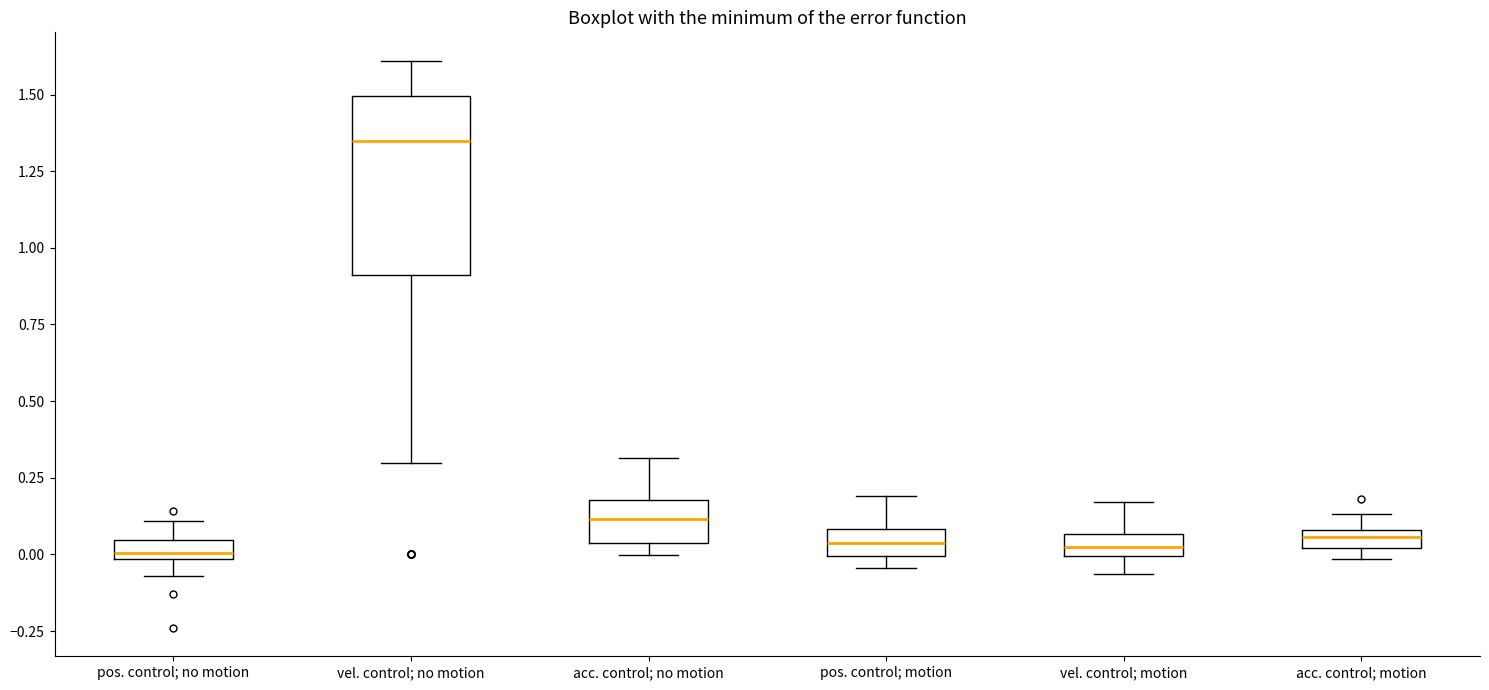

Which box's median line is the highest?

vel. control; no motion